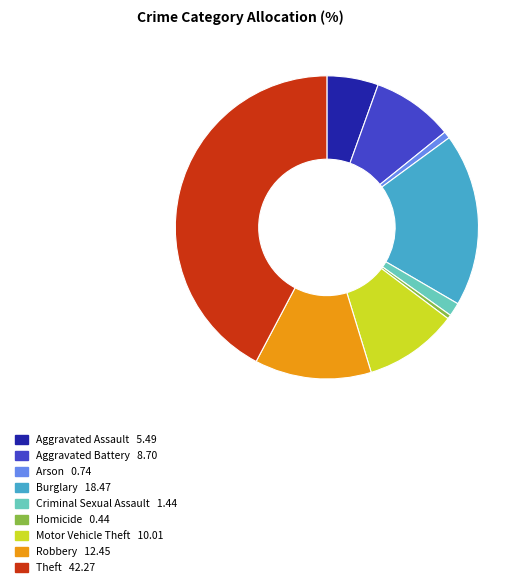

Is Criminal Sexual Assault the majority of the pie?

No